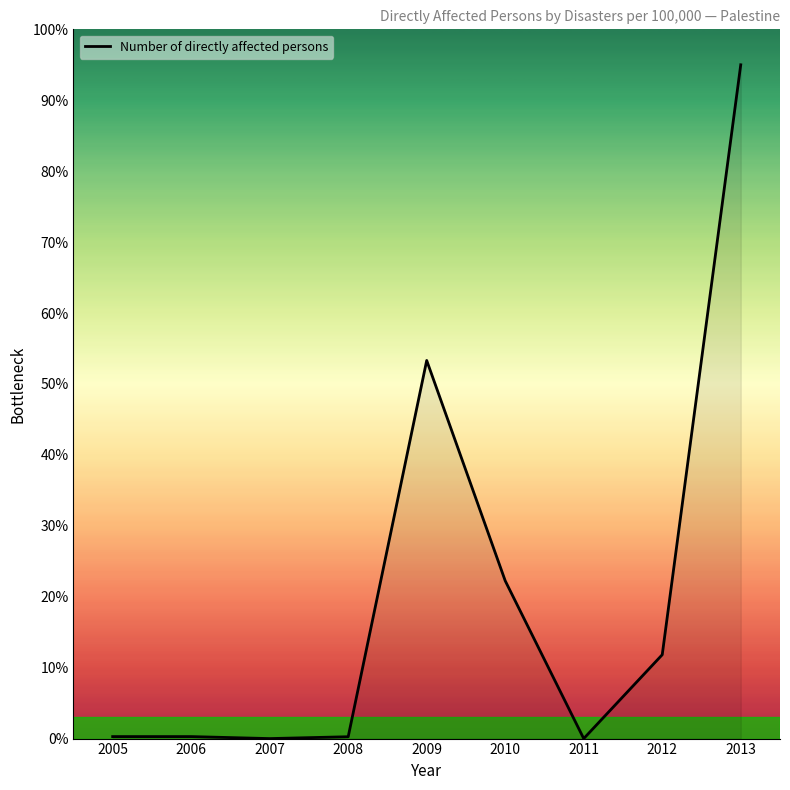

Which has a higher value, 2012 or 2006?

2012